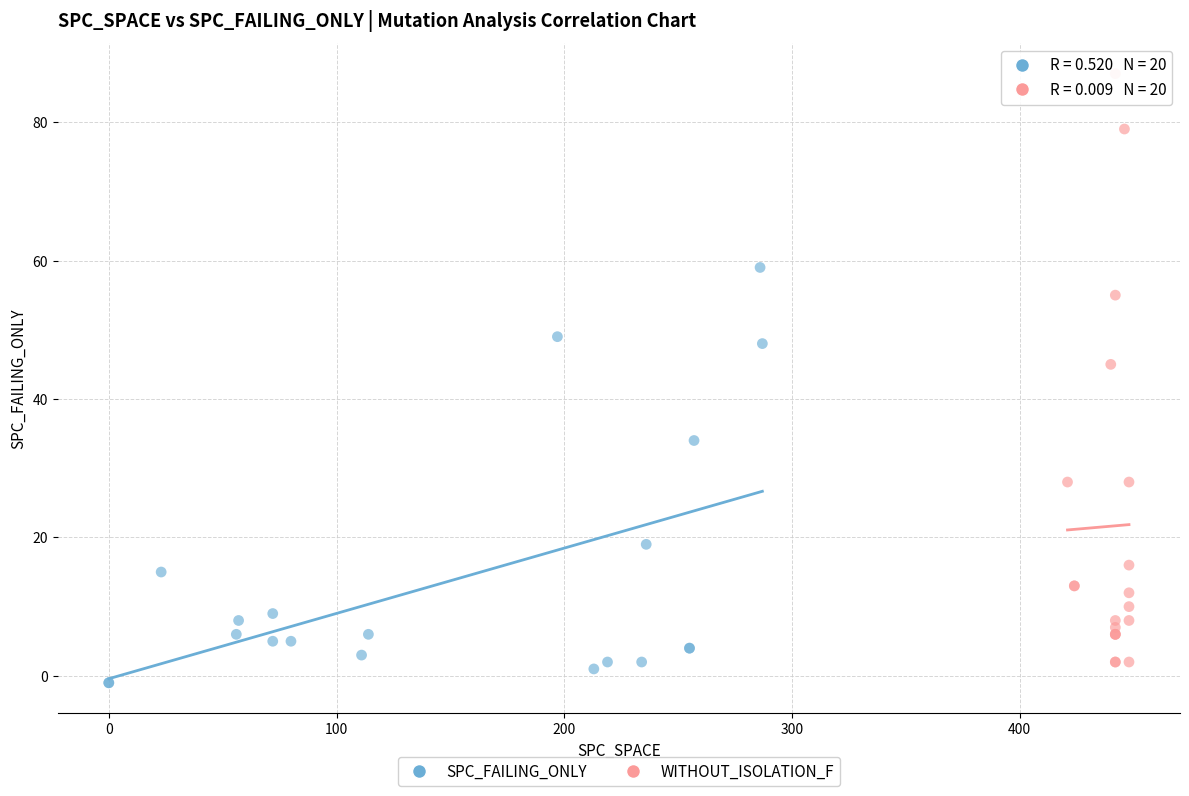

Which series reaches the maximum Y coordinate?

WITHOUT_ISOLATION_F